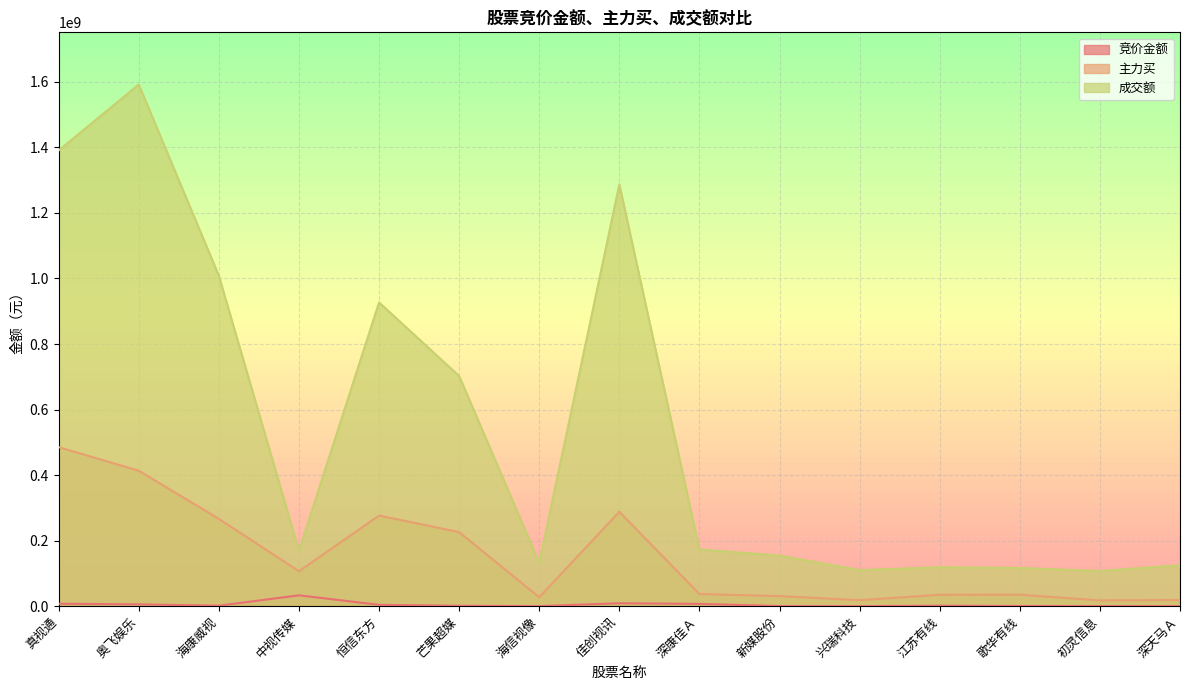

Rank the series at 新媒股份 from highest to lowest value.

成交额, 主力买, 竞价金额